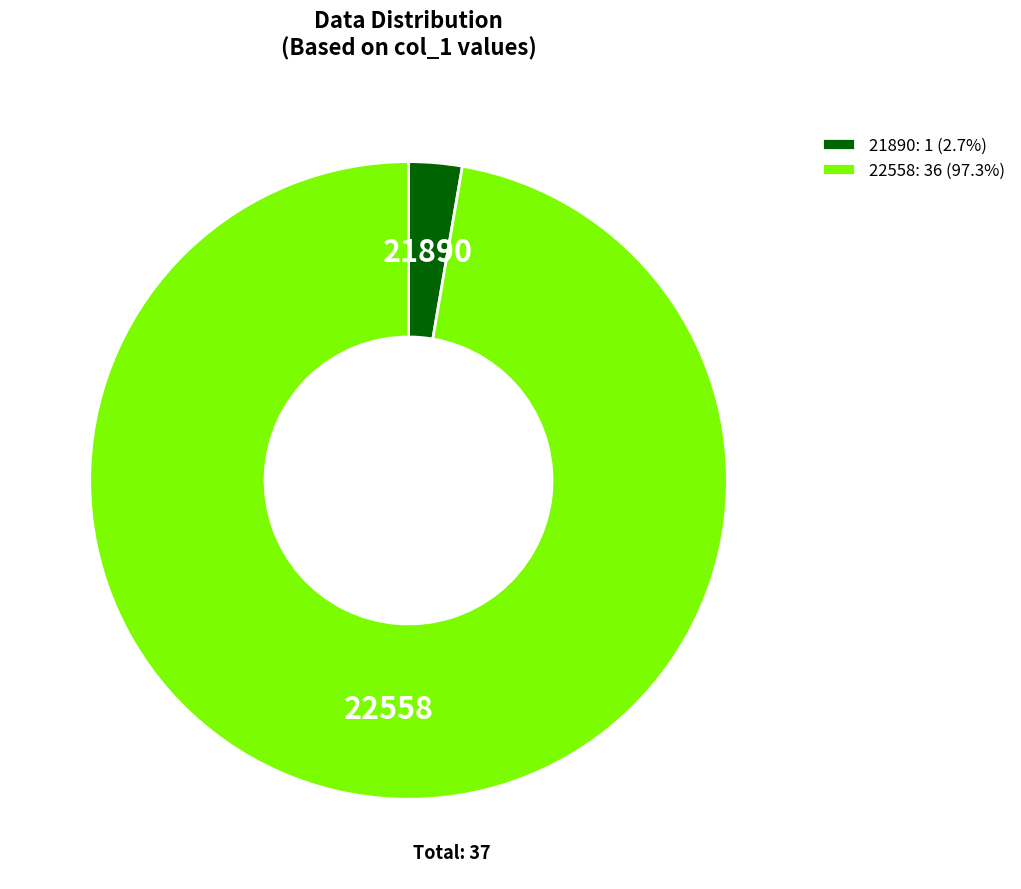

How many slices are in this pie chart?

2